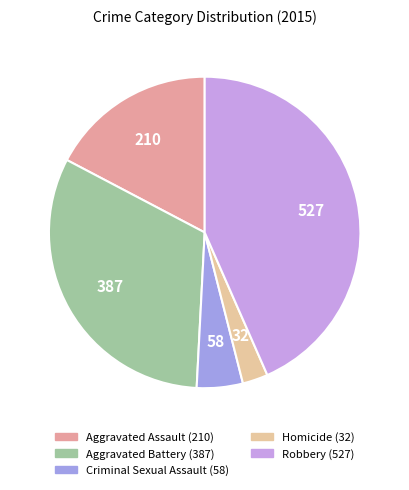

Which slice is the smallest?

Homicide